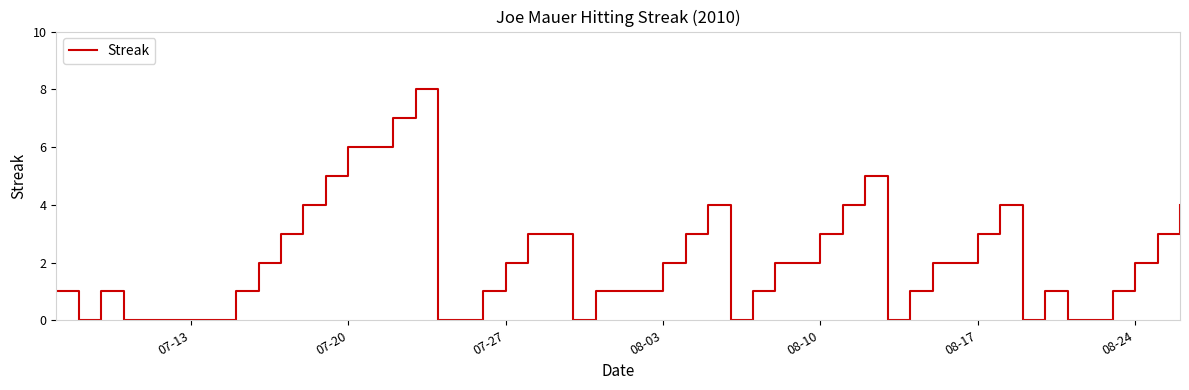

What is the maximum value shown in the chart?

8